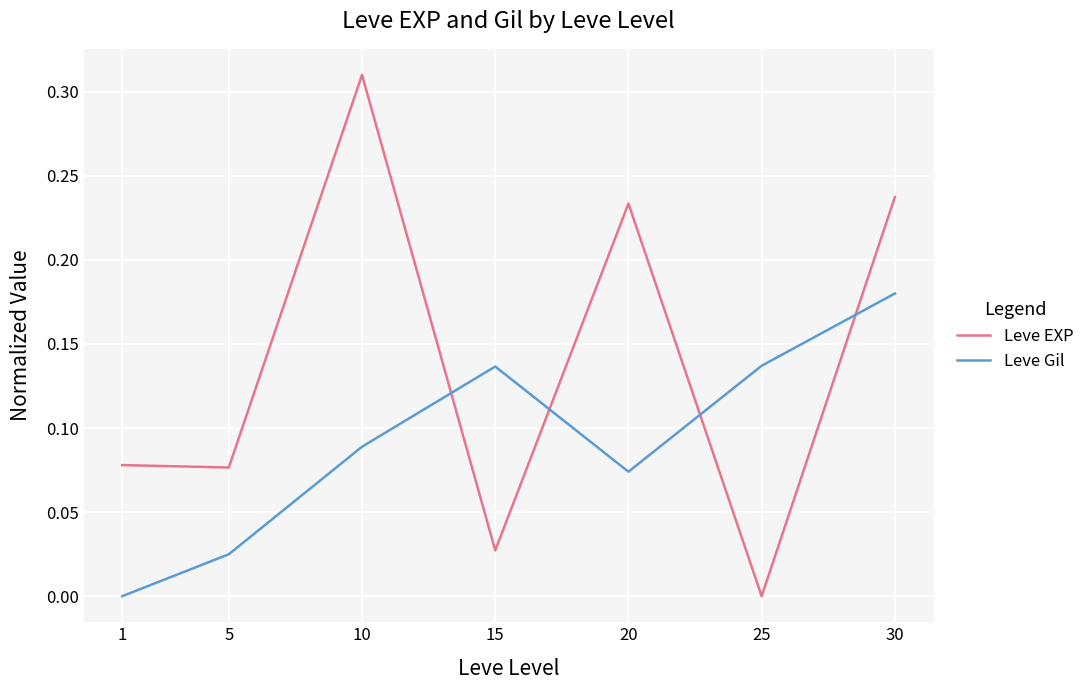

True or false: Leve Gil and Leve EXP intersect in this chart.

True